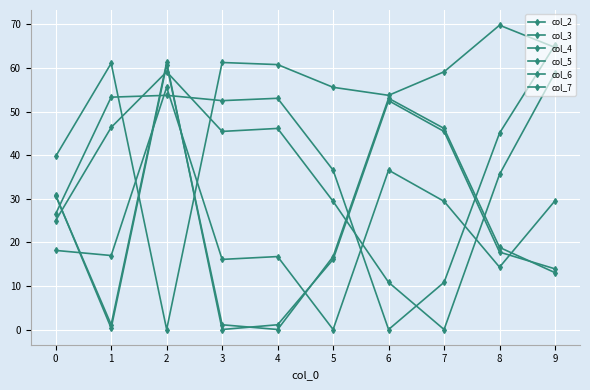

Is this an area chart (filled region under the line)?

No